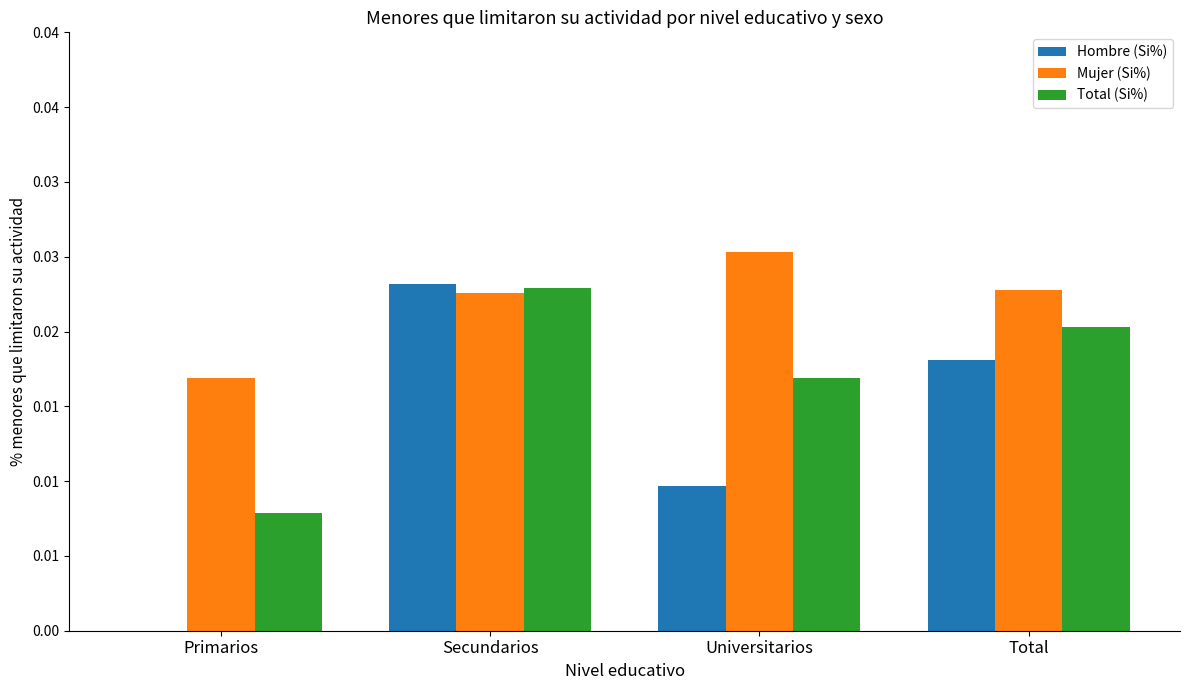

True or false: Hombre (Si%) has a value of 0.0 at Secundarios.

False